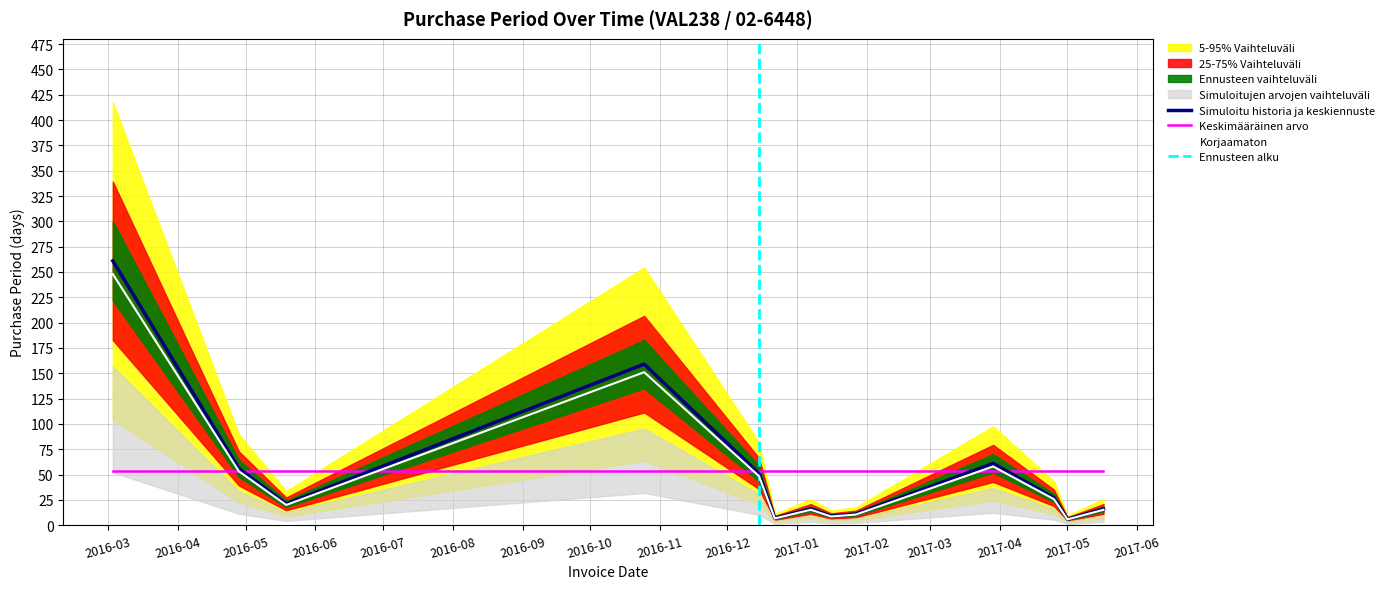

What is the minimum value for Keskimääräinen arvo?

53.0